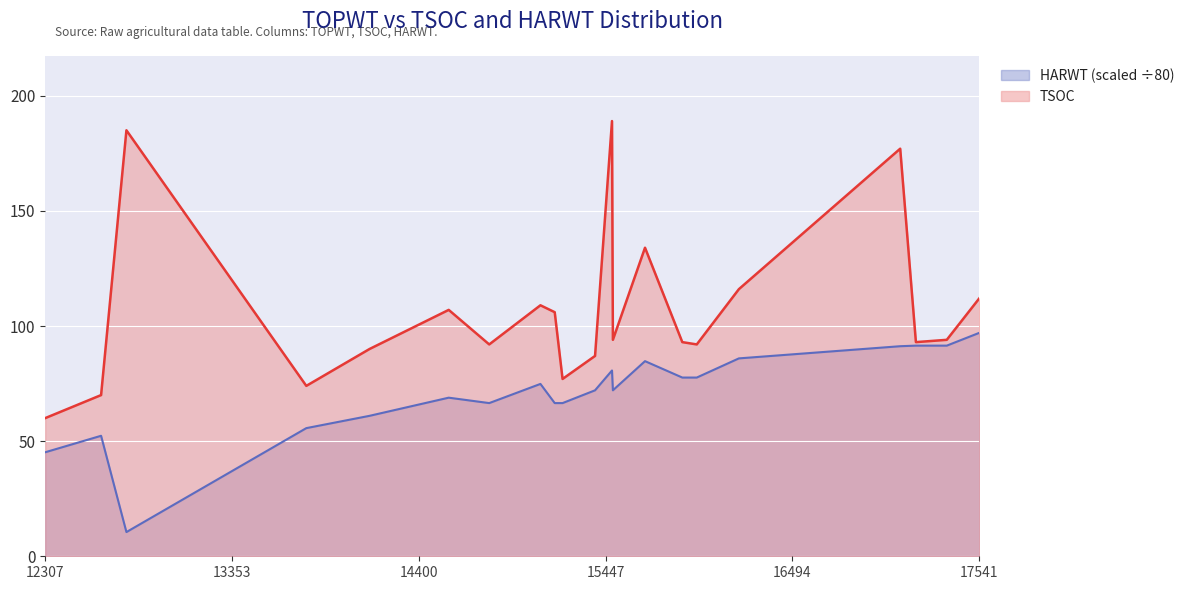

What is the sum of all HARWT values?

1489.9